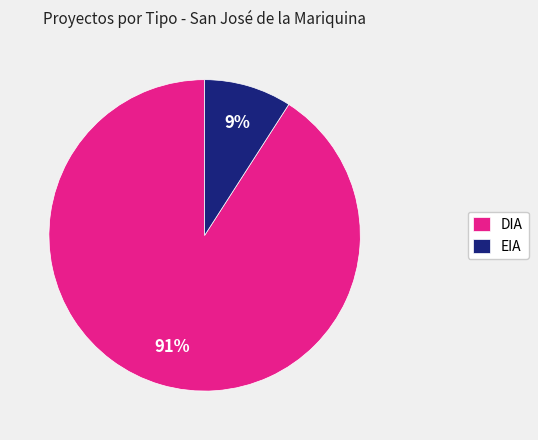

Is DIA the majority of the pie?

Yes